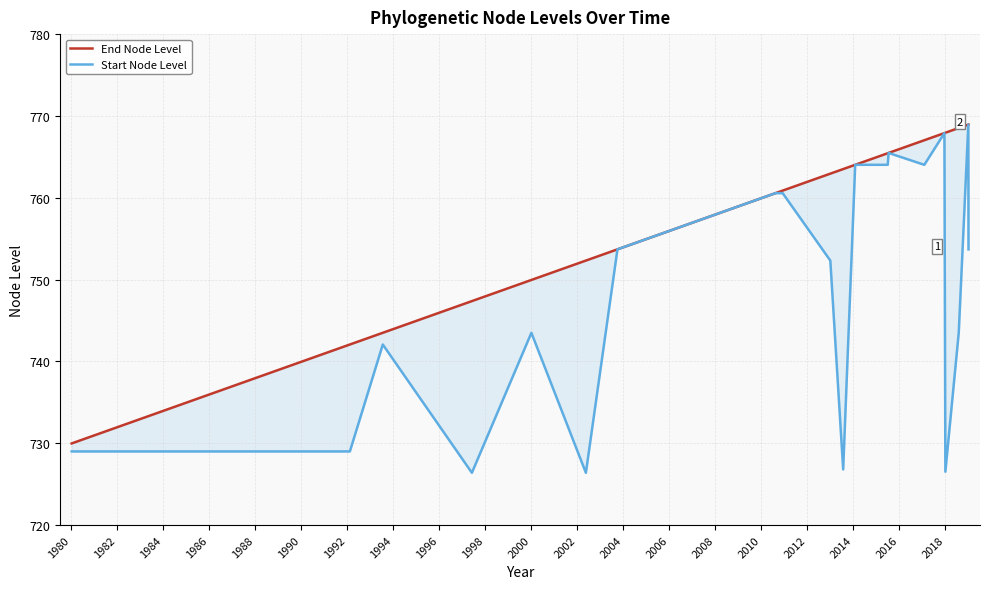

What is the spread (max minus min) of values at 1980?

13.1